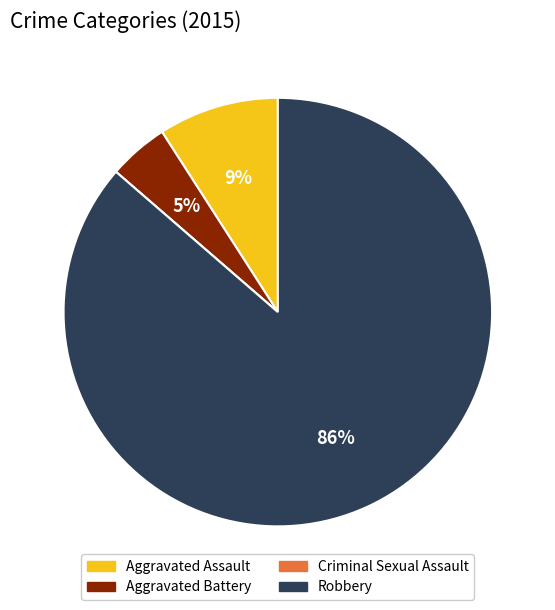

To the nearest percent, what is the combined percentage of Aggravated Battery and Aggravated Assault?

14%